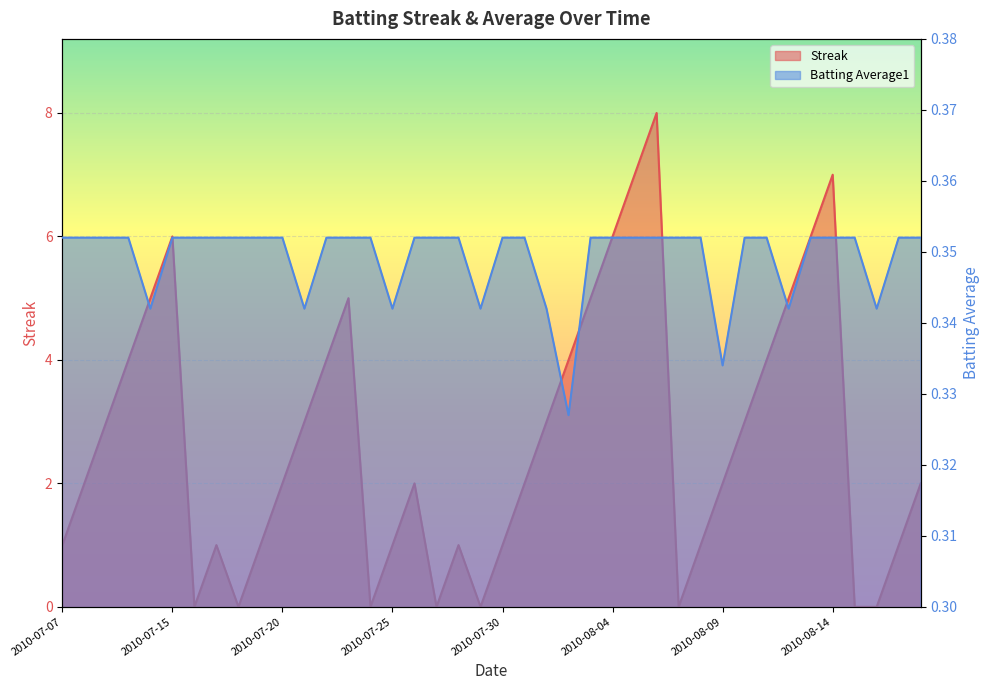

Reading left to right, what are all the values shown in this chart?

Streak: 1.0	2.0	3.0	4.0	5.0	6.0	0.0	1.0	0.0	1.0	2.0	3.0	4.0	5.0	0.0	1.0	2.0	0.0	1.0	0.0	1.0	2.0	3.0	4.0	5.0	6.0	7.0	8.0	0.0	1.0	2.0	3.0	4.0	5.0	6.0	7.0	0.0	0.0	1.0	2.0
Batting Average1: 0.4	0.4	0.4	0.4	0.3	0.4	0.4	0.4	0.4	0.4	0.4	0.3	0.4	0.4	0.4	0.3	0.4	0.4	0.4	0.3	0.4	0.4	0.3	0.3	0.4	0.4	0.4	0.4	0.4	0.4	0.3	0.4	0.4	0.3	0.4	0.4	0.4	0.3	0.4	0.4